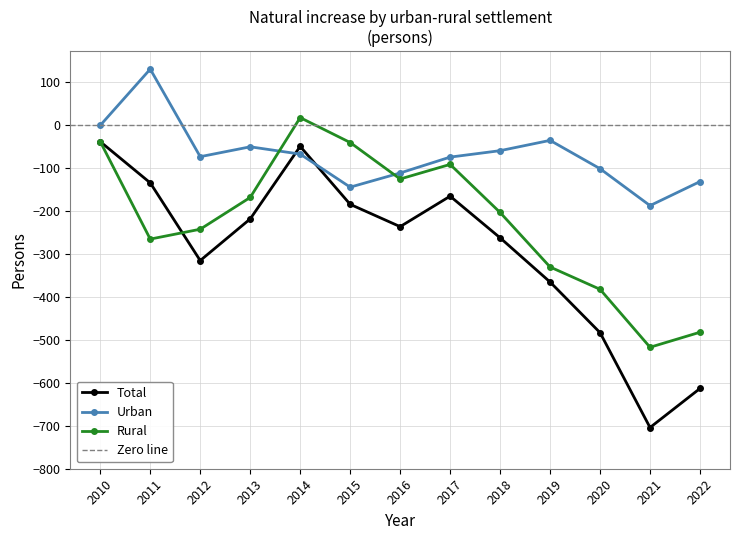

What is the approximate value of Total at 2019?

-365